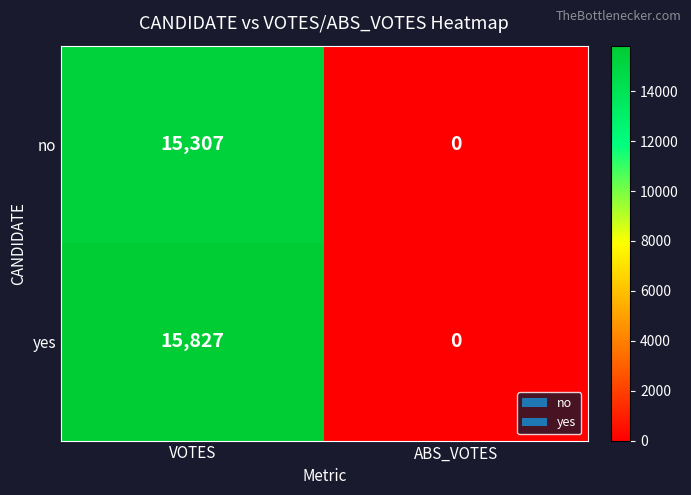

Reading left to right, what are all the values shown in this chart?

no: VOTES=15307	ABS_VOTES=0
yes: VOTES=15827	ABS_VOTES=0